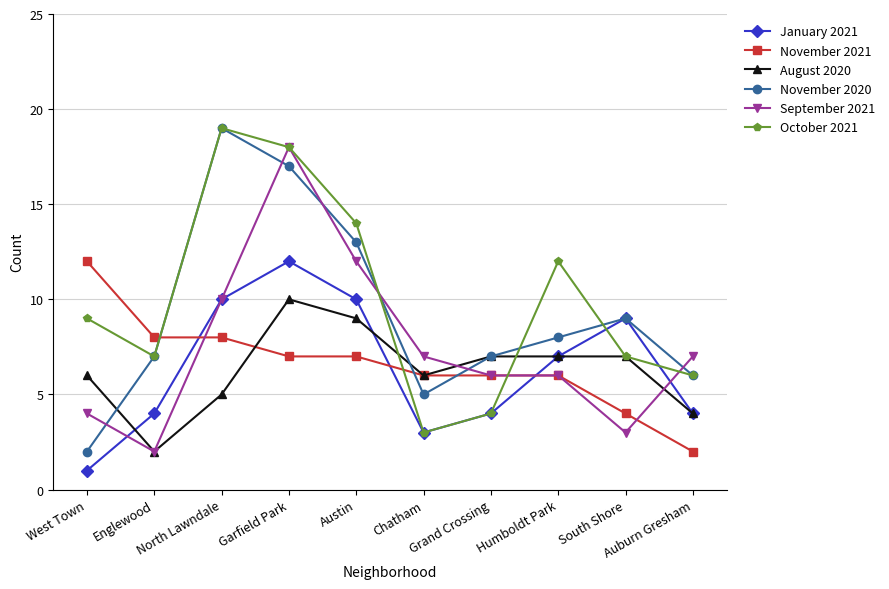

What position from the left is Grand Crossing?

7